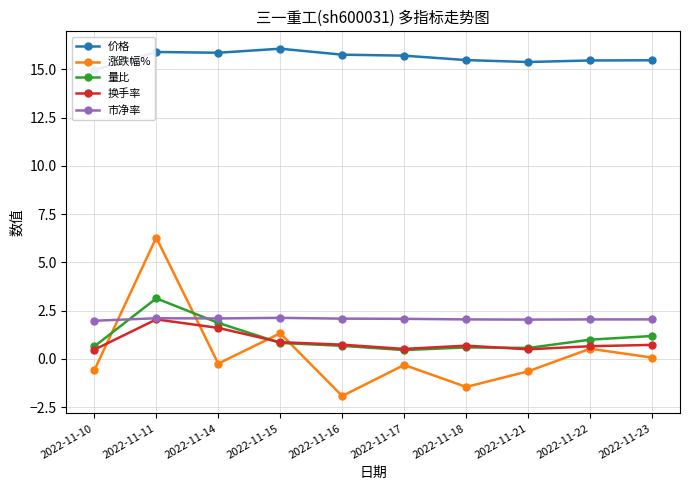

What is the sum of the 价格 values at 2022-11-21 and 2022-11-17?

31.1